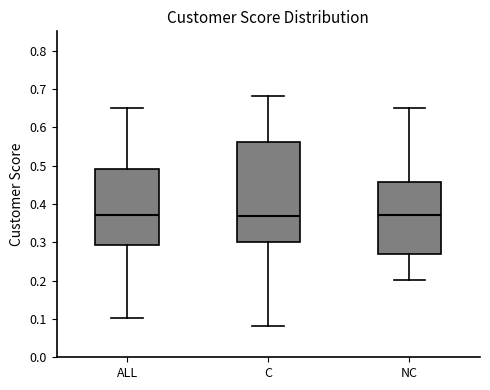

Reading left to right, read every box against the y-axis: the position of its median line, the range the box covers, and the ends of its whiskers. The values are not printed on the chart, so give them approximately, as read against the axis.

ALL: median 0.37, box 0.29 to 0.49, whiskers 0.10 to 0.65
C: median 0.37, box 0.30 to 0.56, whiskers 0.08 to 0.68
NC: median 0.37, box 0.27 to 0.46, whiskers 0.20 to 0.65